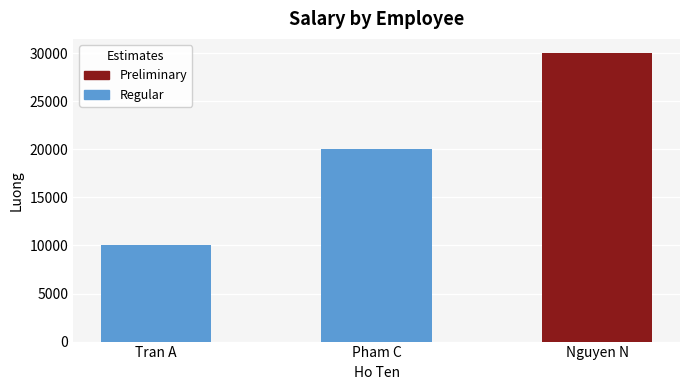

What is the change in value from Pham C to Nguyen N?

+10000